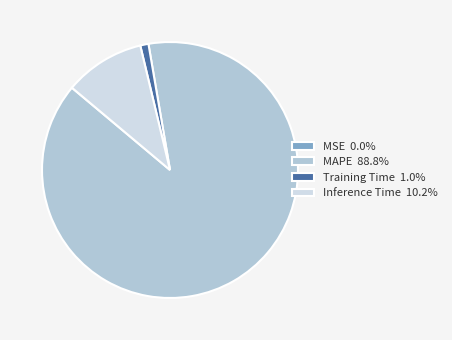

Is the sum of MAPE and Training Time greater than half?

Yes